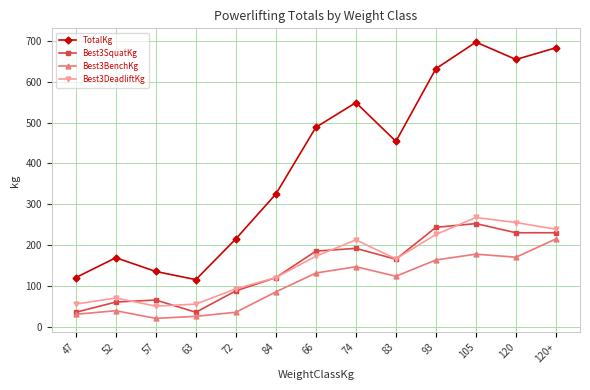

What is the total value across all series at 120+?

1367.5